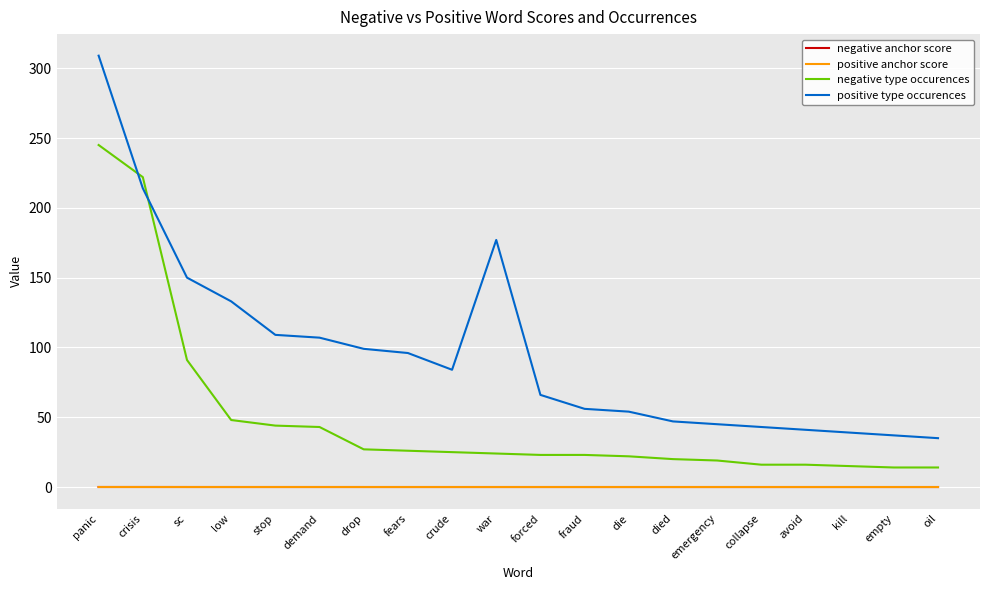

Which label corresponds to the largest value in the chart?

panic